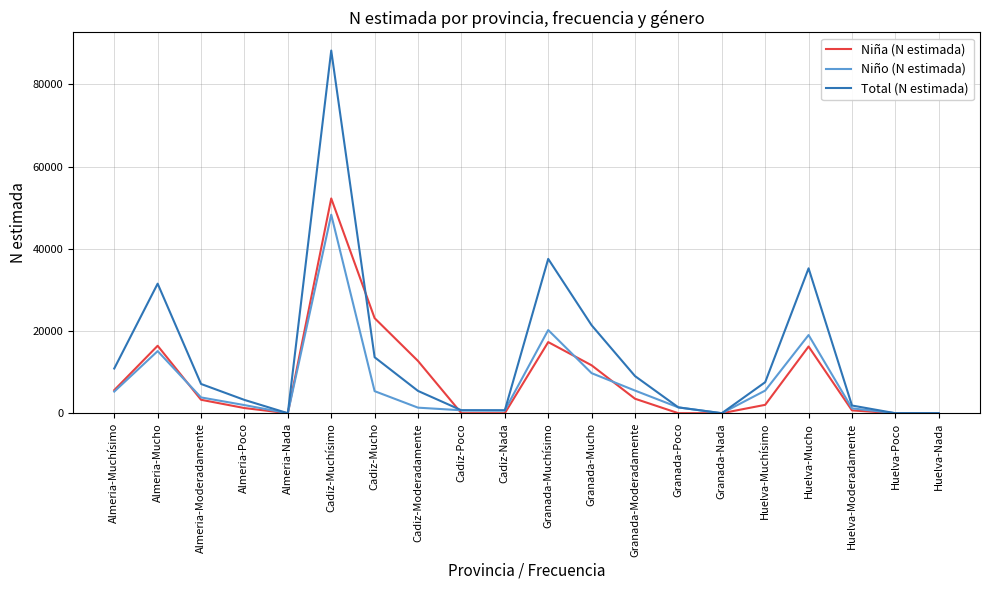

At which label is Niño (N estimada) closest to 24152?

Granada-Muchísimo